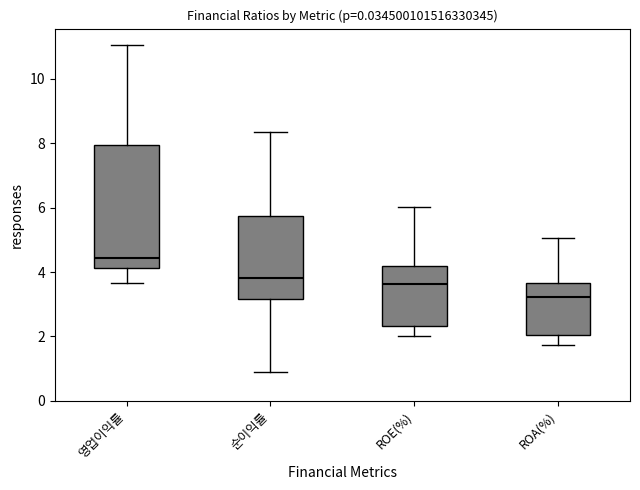

Which box is the tallest, from its lower edge to its upper edge?

영업이익률